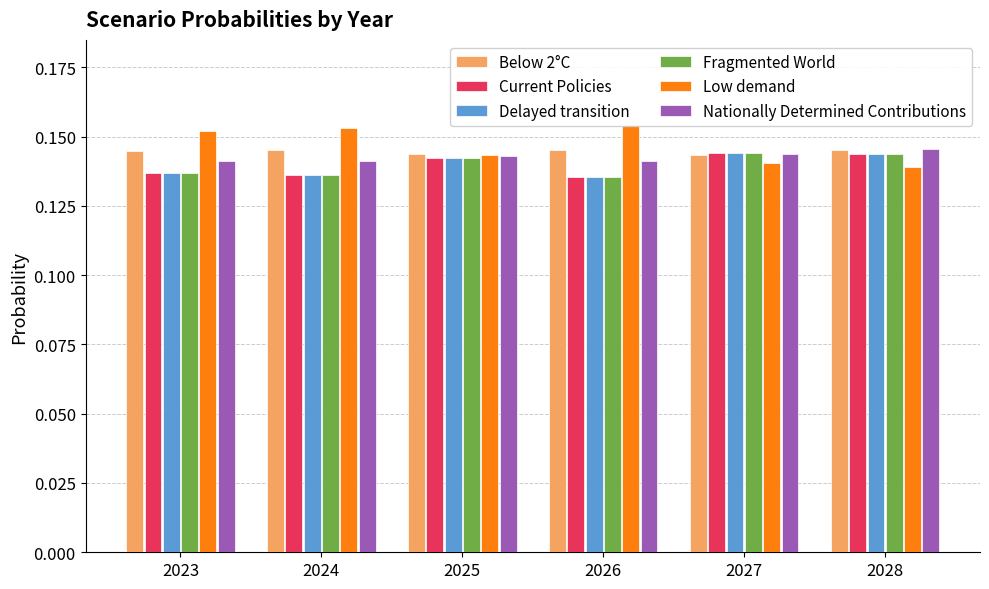

What is the minimum value for Low demand?

0.1